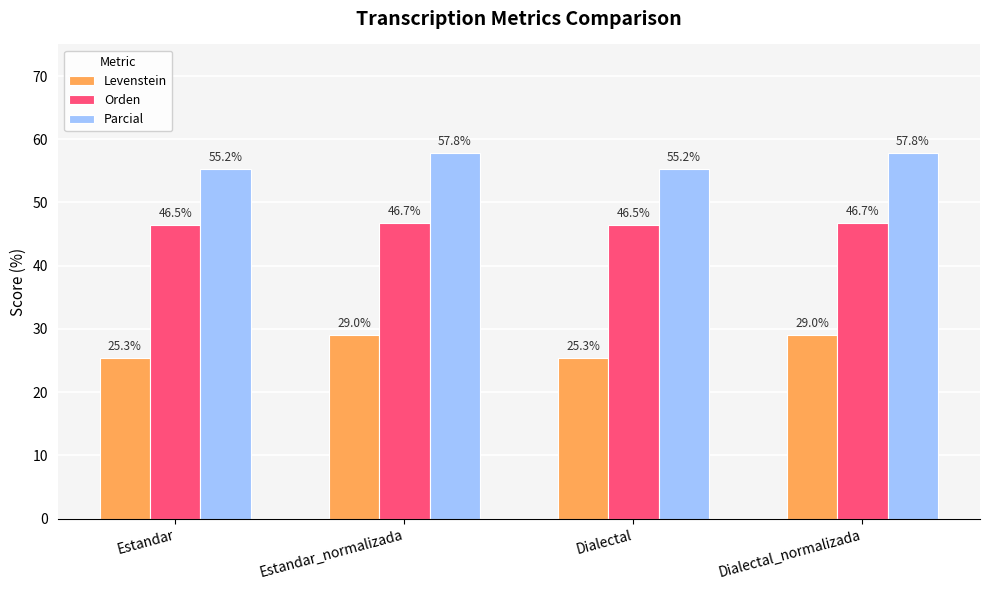

Rank the series by their average value, from highest to lowest.

Parcial, Orden, Levenstein